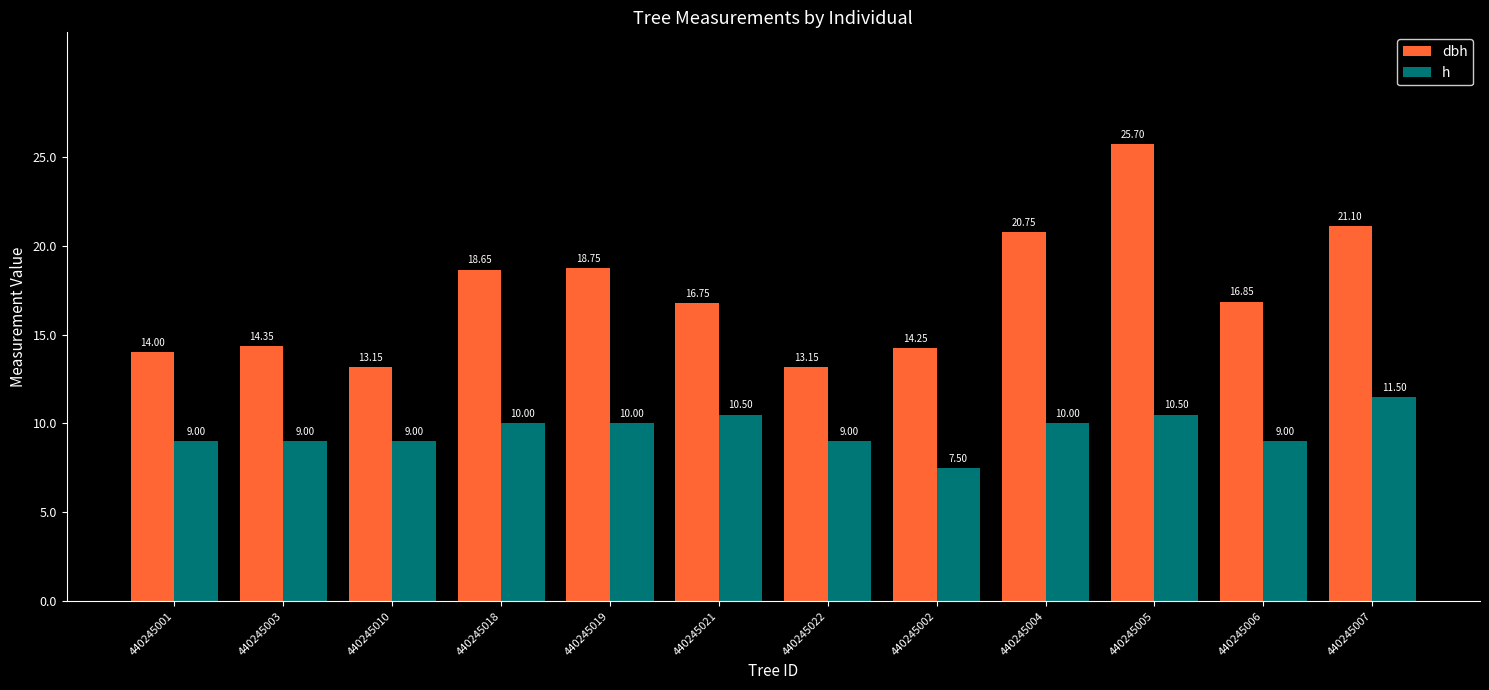

At how many categories does at least one series exceed 24?

1